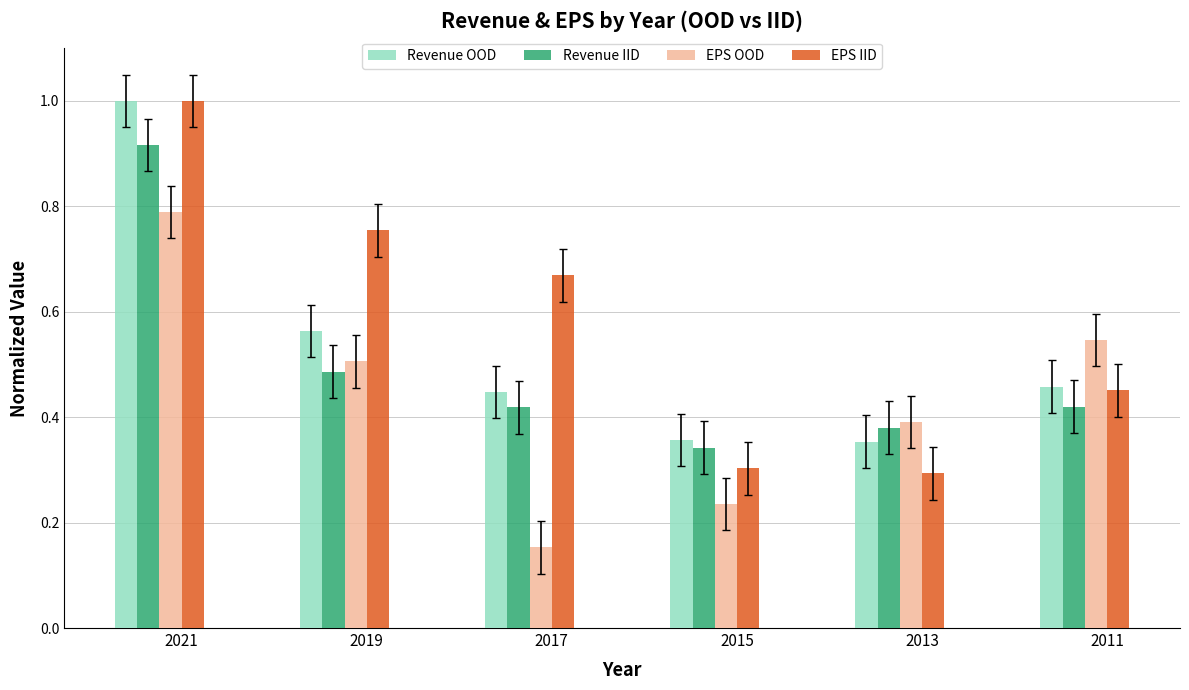

Between 2015 and 2013, which series saw the biggest shift?

EPS OOD